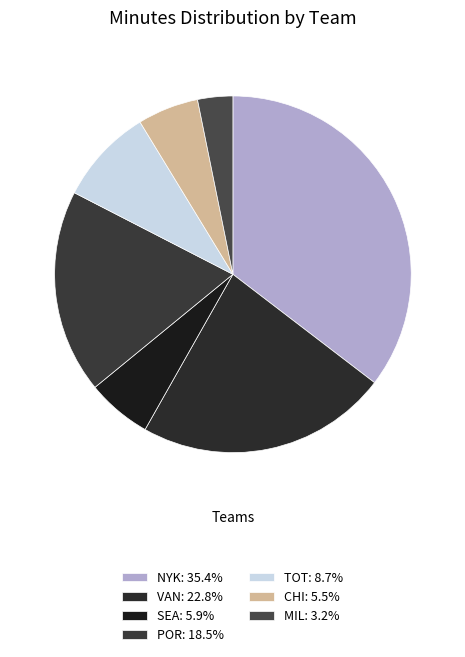

To the nearest percent, what portion does VAN represent?

23%